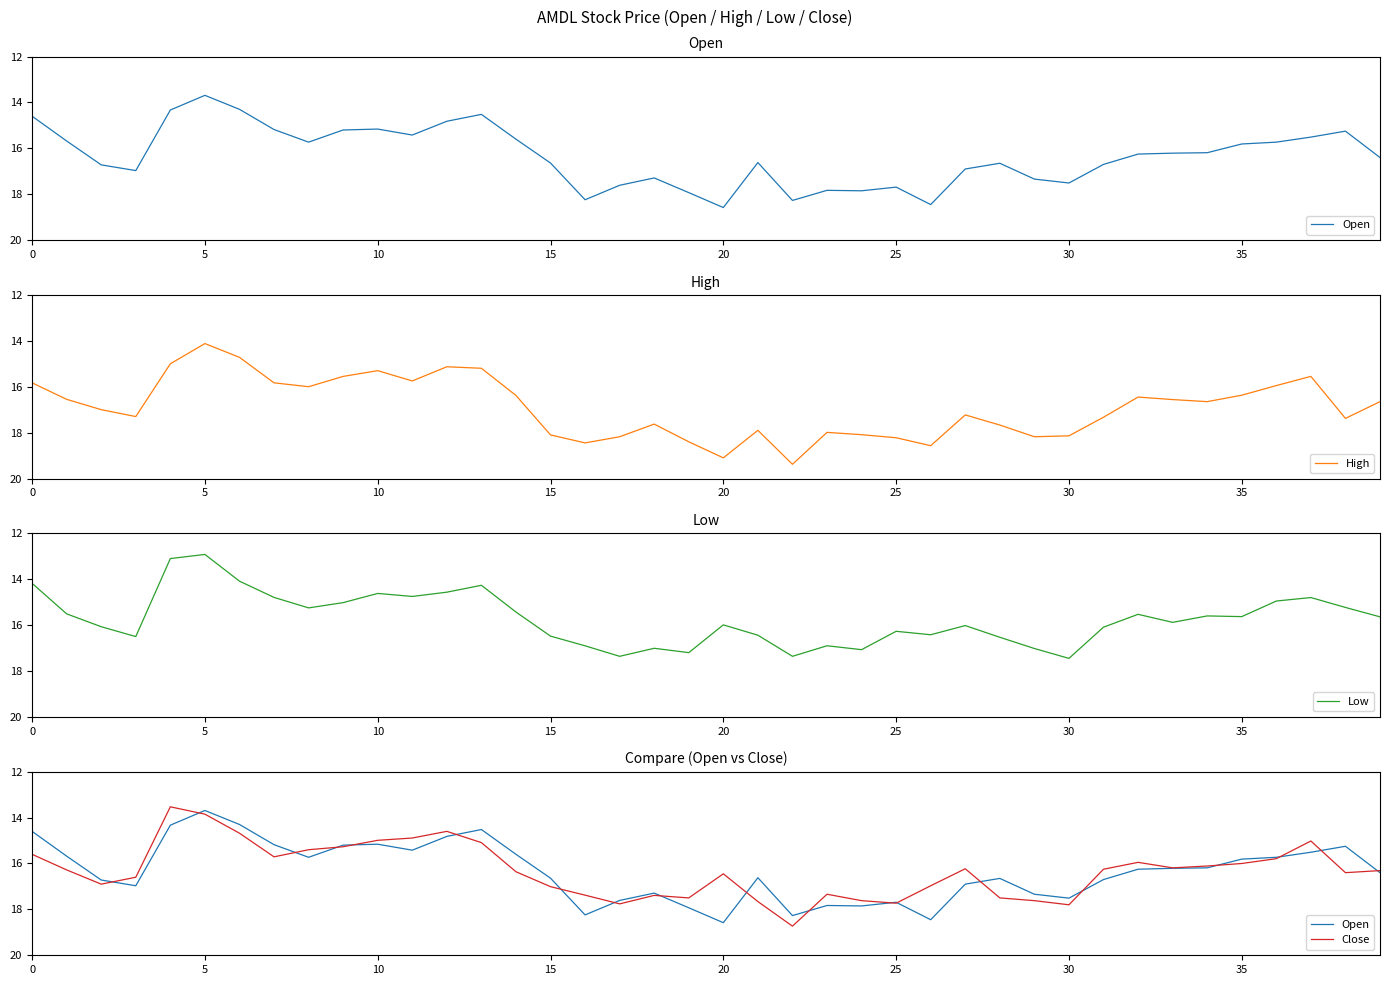

What is the minimum value for High?

14.1